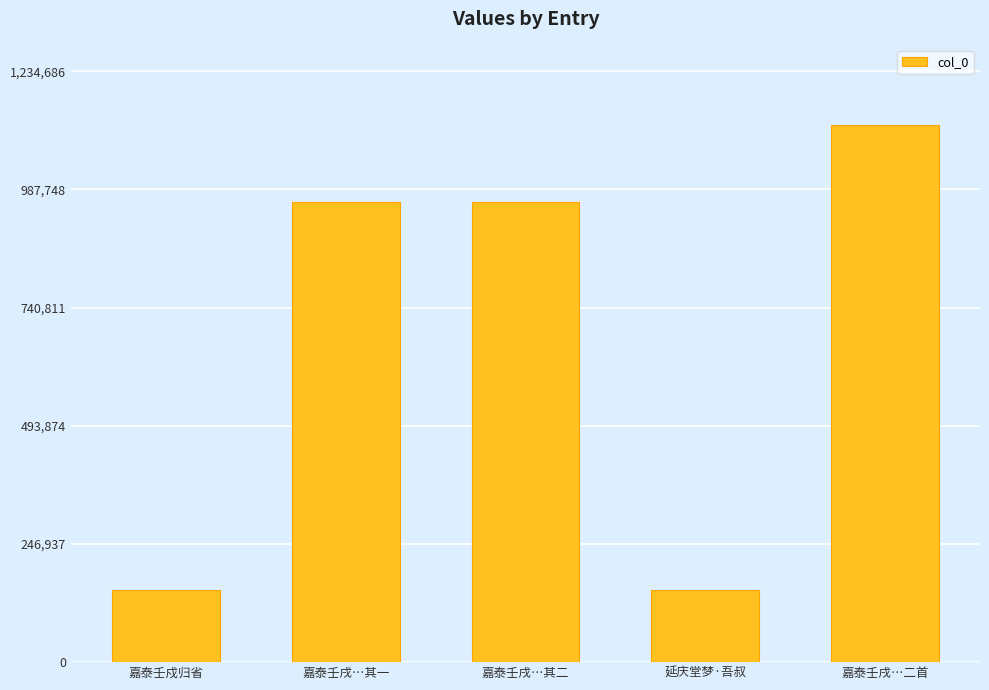

What is the value of the 1st bar from the left?

150694